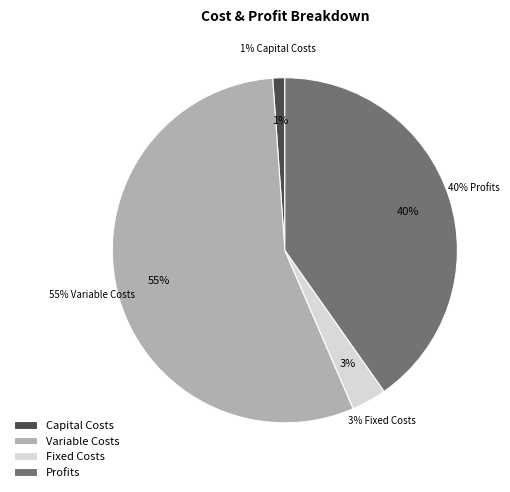

Is there a majority slice in this chart?

Yes